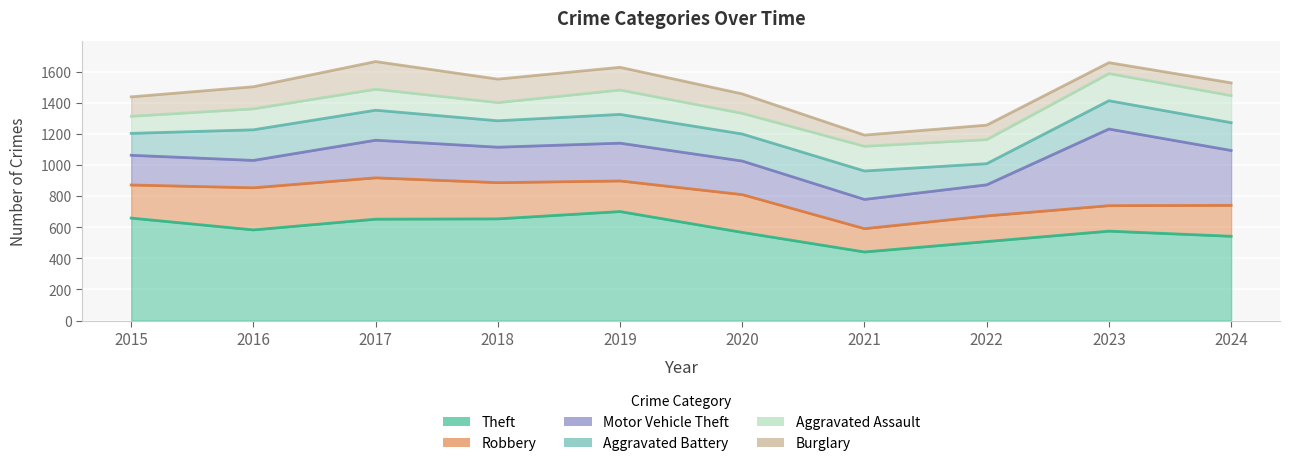

Where is the first local maximum for Robbery?

2016